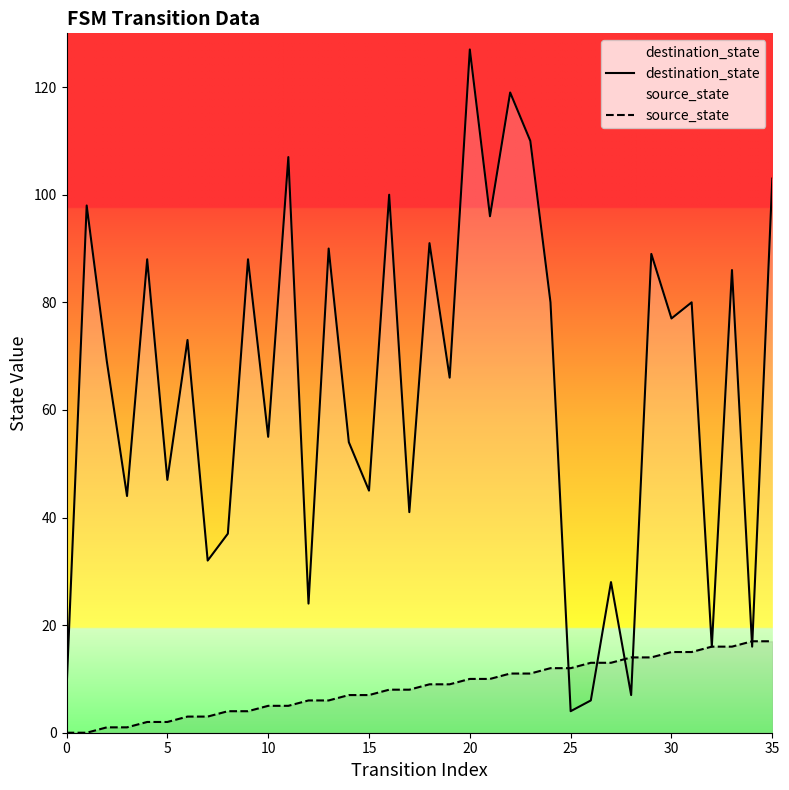

List the series in order of their overall mean, lowest first.

source_state, destination_state